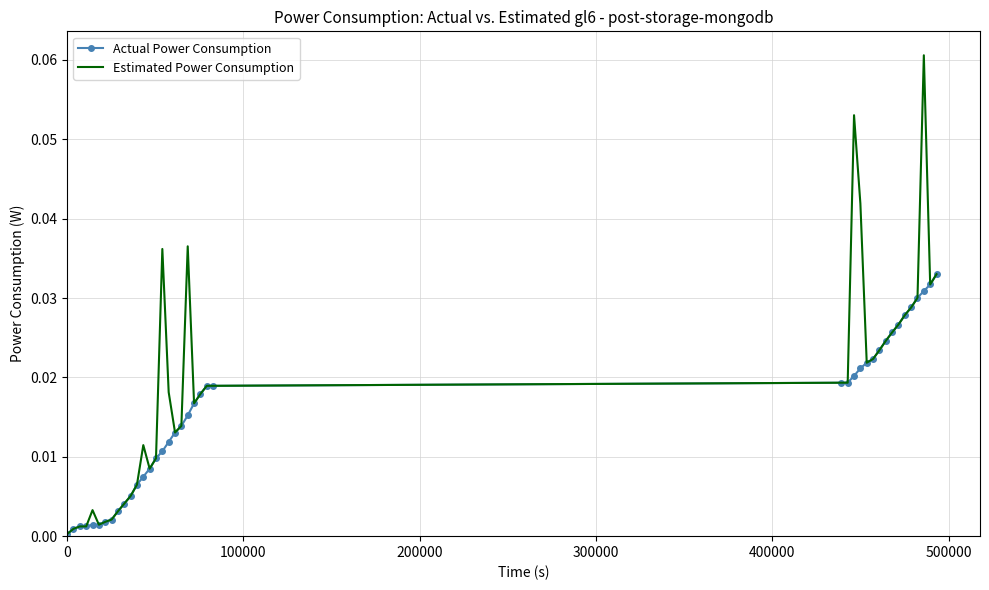

Which series has the widest spread of values?

Estimated Power Consumption